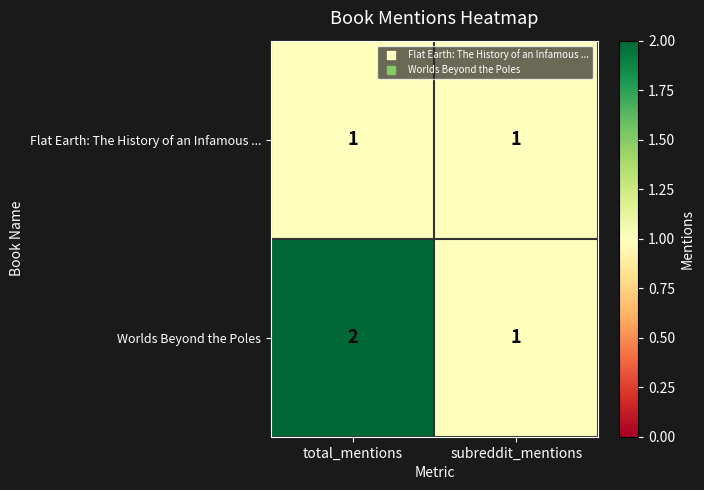

What is the sum of the Worlds Beyond the Poles values at total_mentions and subreddit_mentions?

3